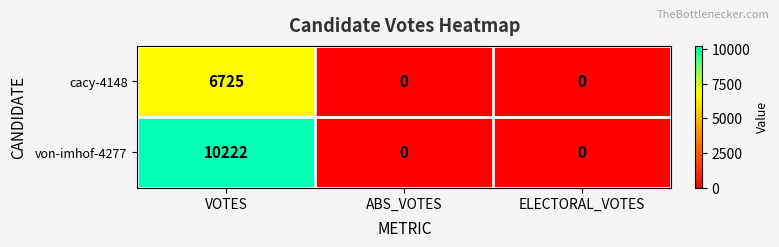

How many von-imhof-4277 values are between 0 and 10222?

3